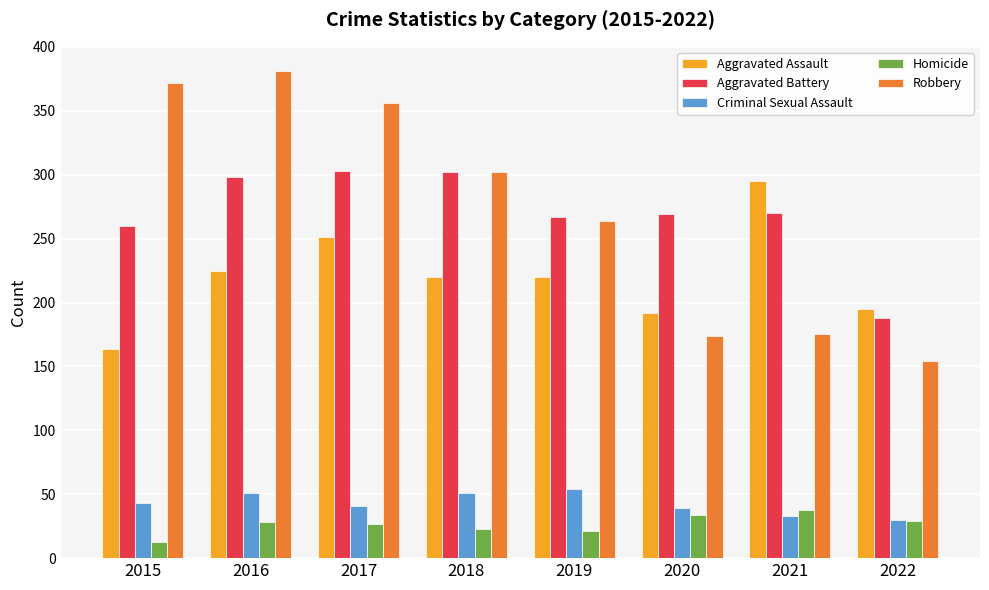

What is the difference between the maximum and second lowest values in the Aggravated Battery series?

43